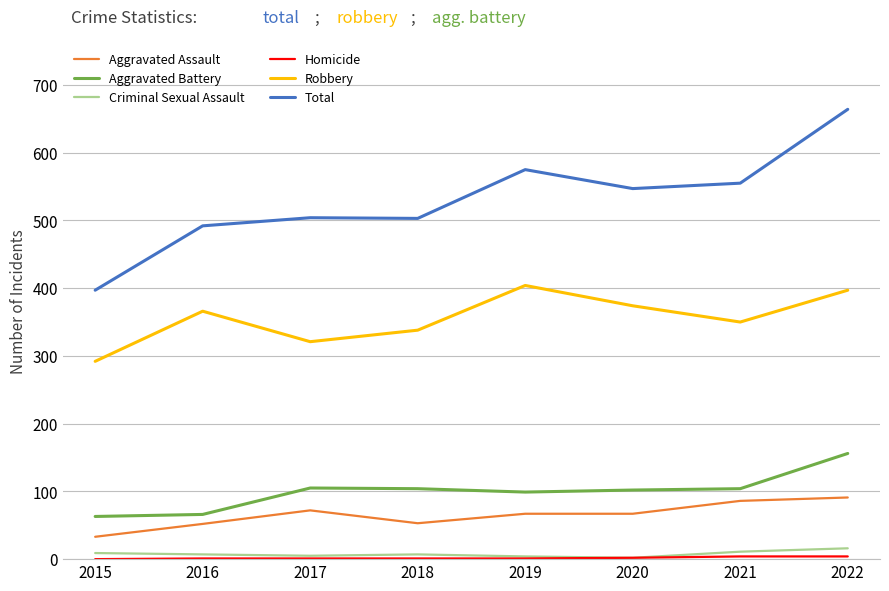

Which series has the widest spread of values?

Total